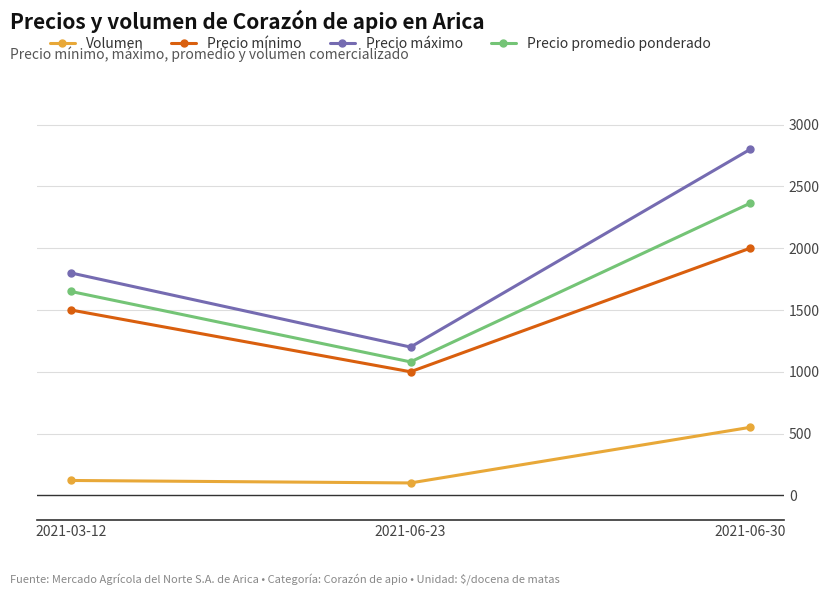

Which series has the widest spread of values?

Precio máximo